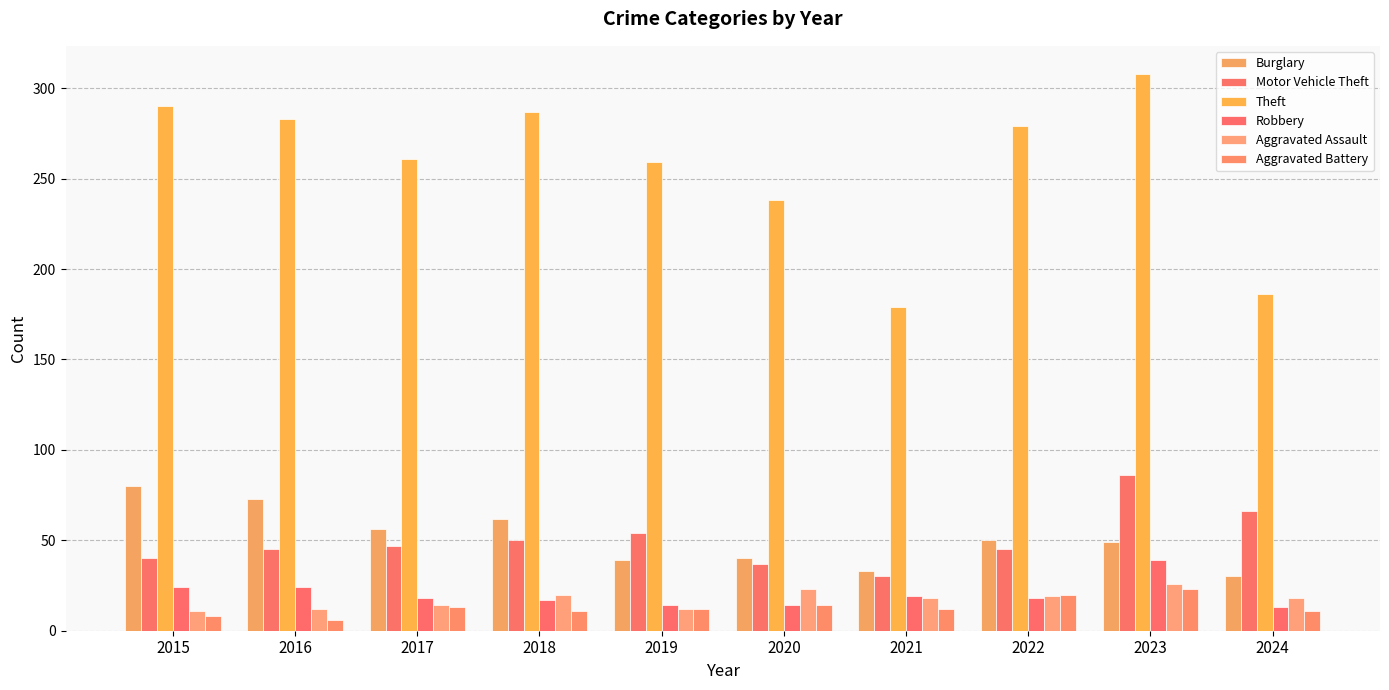

What is the spread (max minus min) of values at 2016?

277